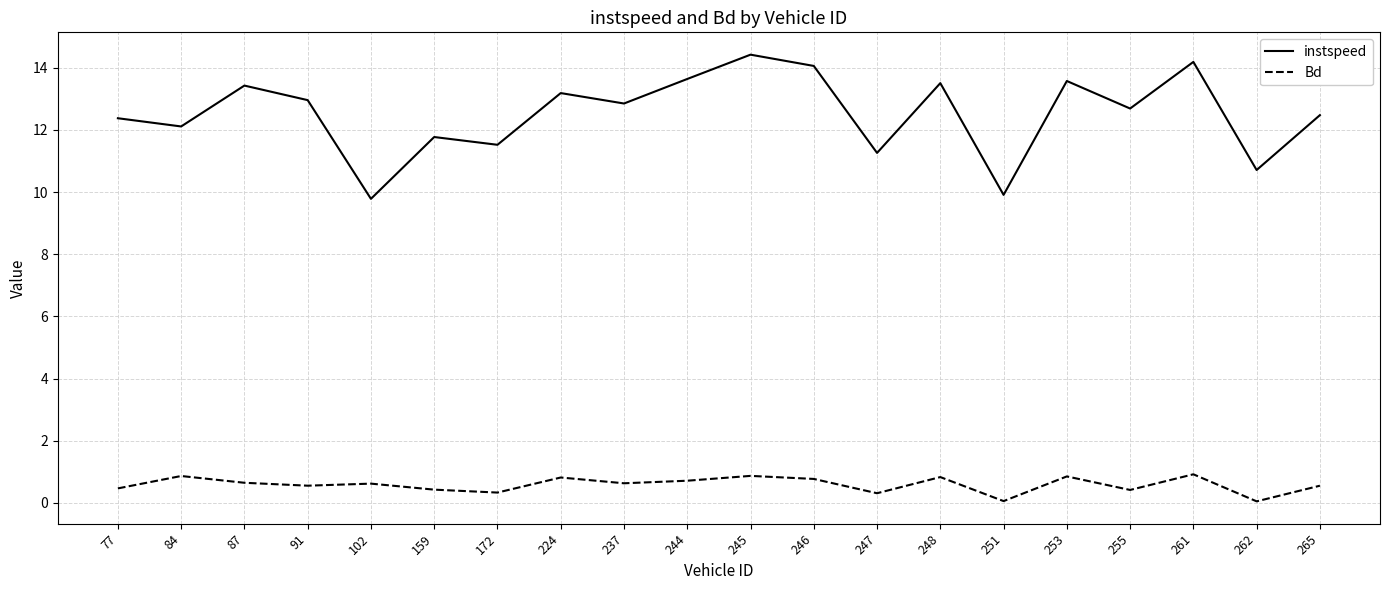

The value of Bd at 172 is 0.3. True or false?

True